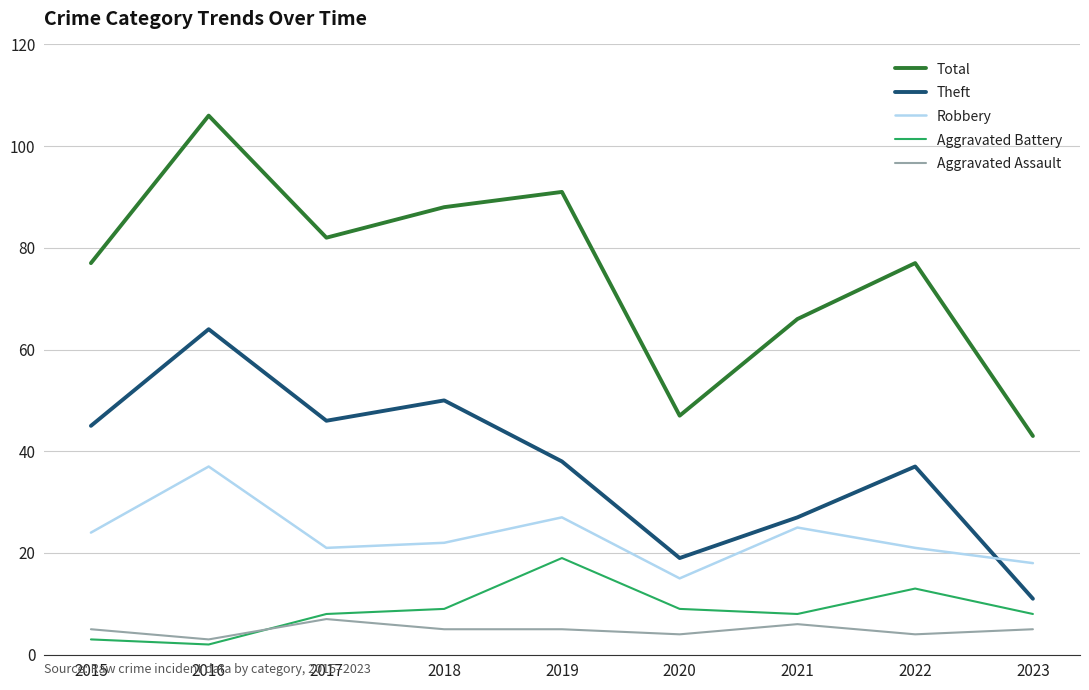

What is the lowest value of the Theft series?

11